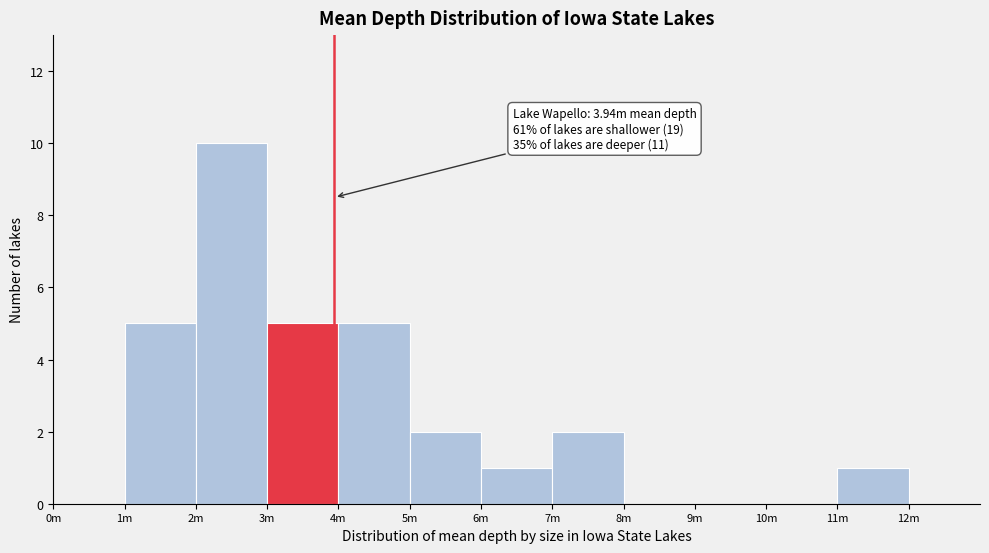

Reading left to right, what are all the values shown in this chart?

0m=0	1m=5	2m=10	3m=5	4m=5	5m=2	6m=1	7m=2	8m=0	9m=0	10m=0	11m=1